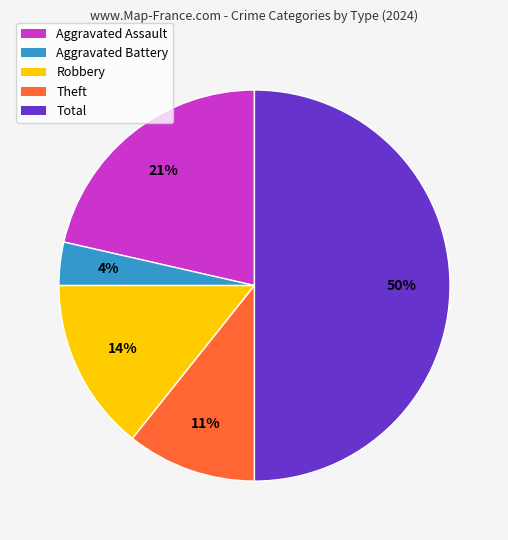

To the nearest percent, what is the average slice percentage?

20%